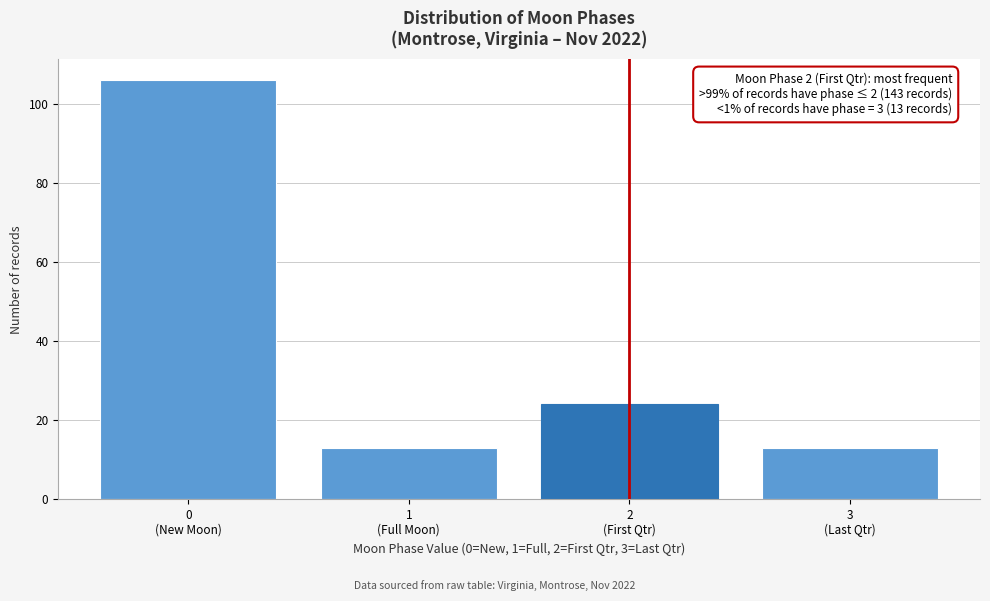

Reading left to right, what are all the values shown in this chart?

106	13	24	13